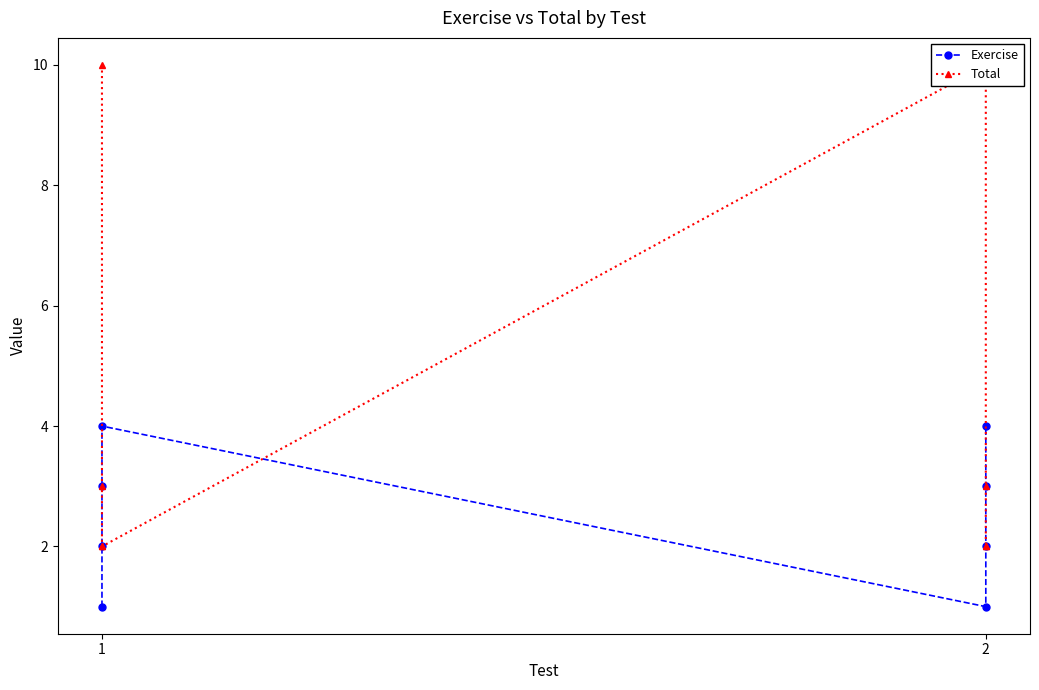

Is this an area chart (filled region under the line)?

No